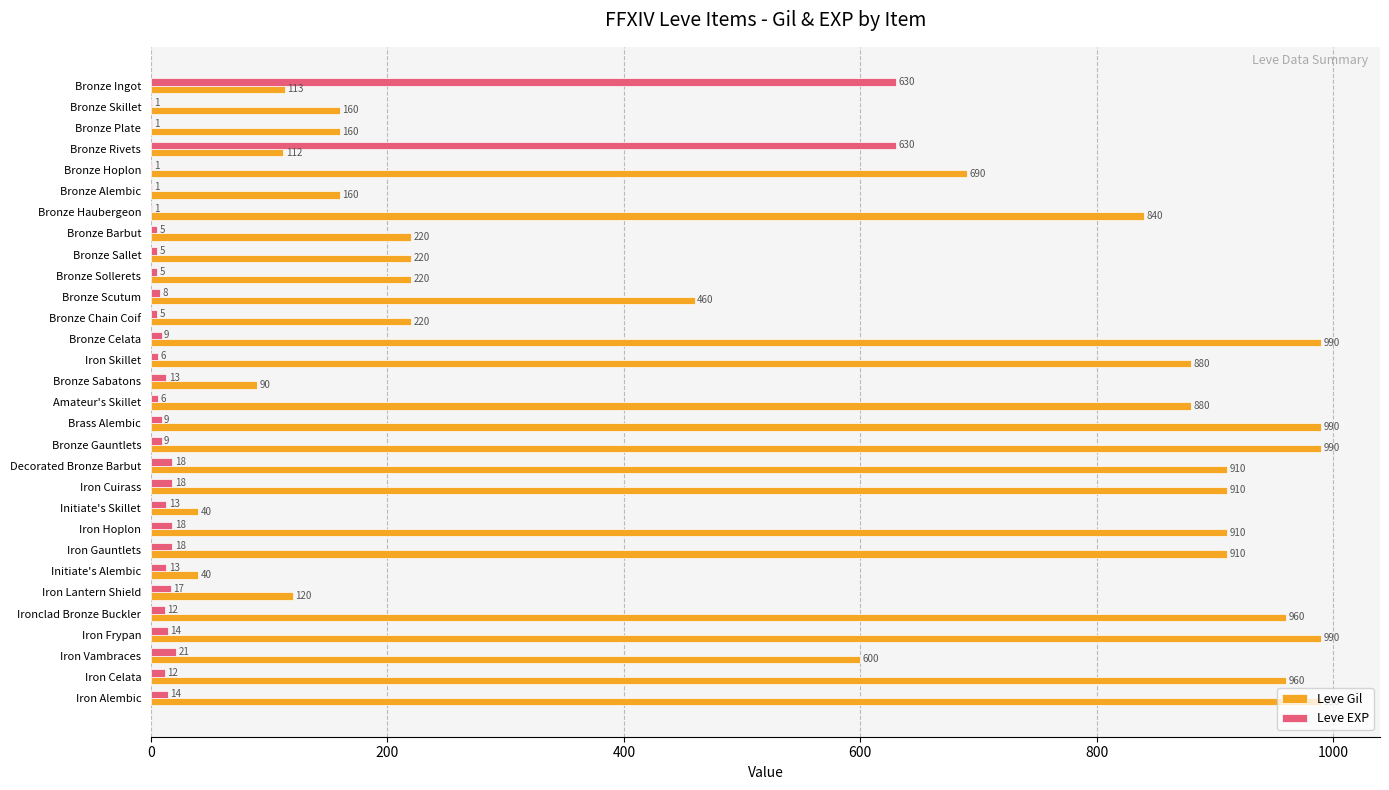

What is the maximum value for Leve EXP?

630